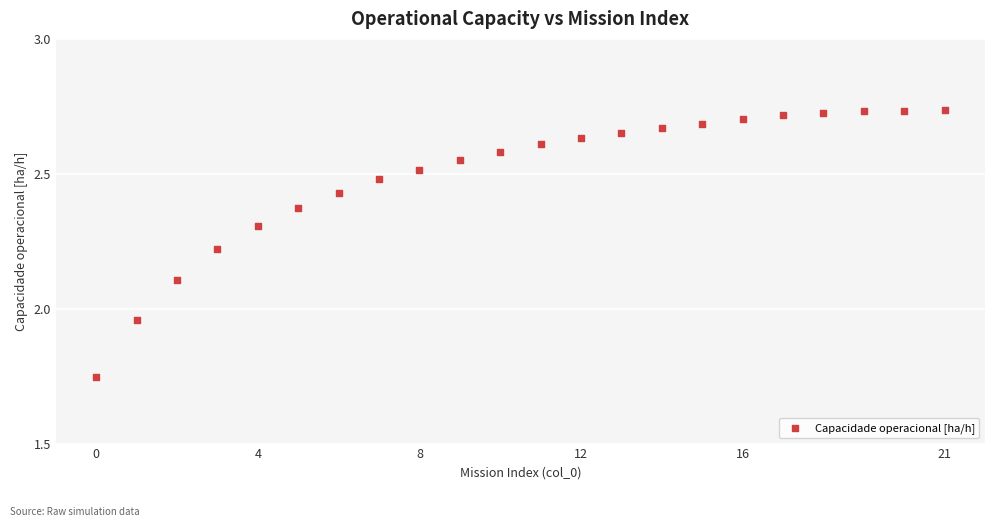

What is the range of Y values (max minus min)?

1.0